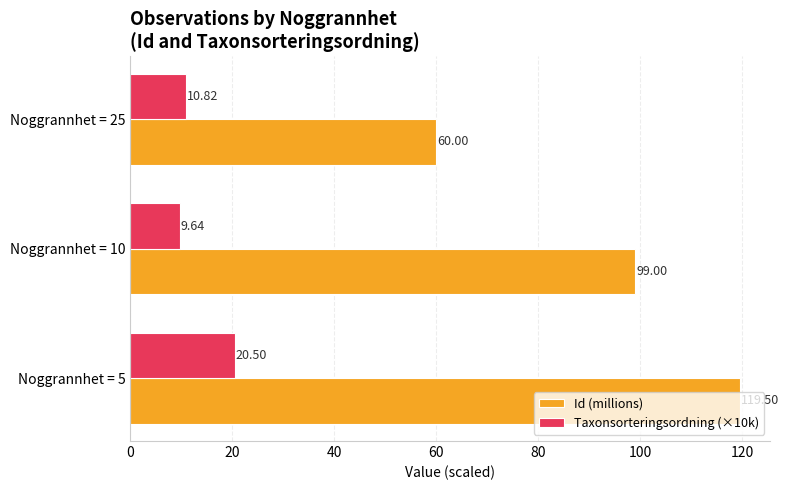

Which series has the largest total across all categories?

Id (millions)